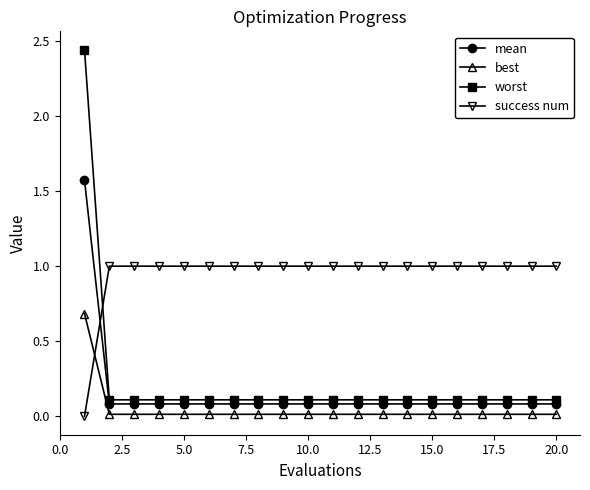

What is the value of the success num point at the 15th from the left?

1.0